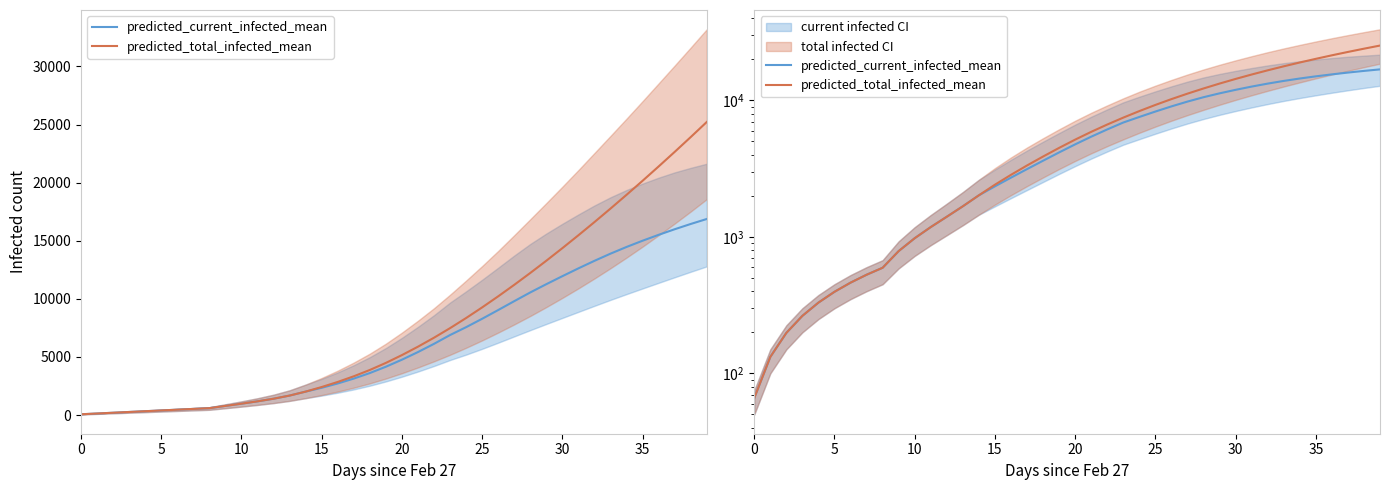

Which series has the largest total across all categories?

predicted_total_infected_mean